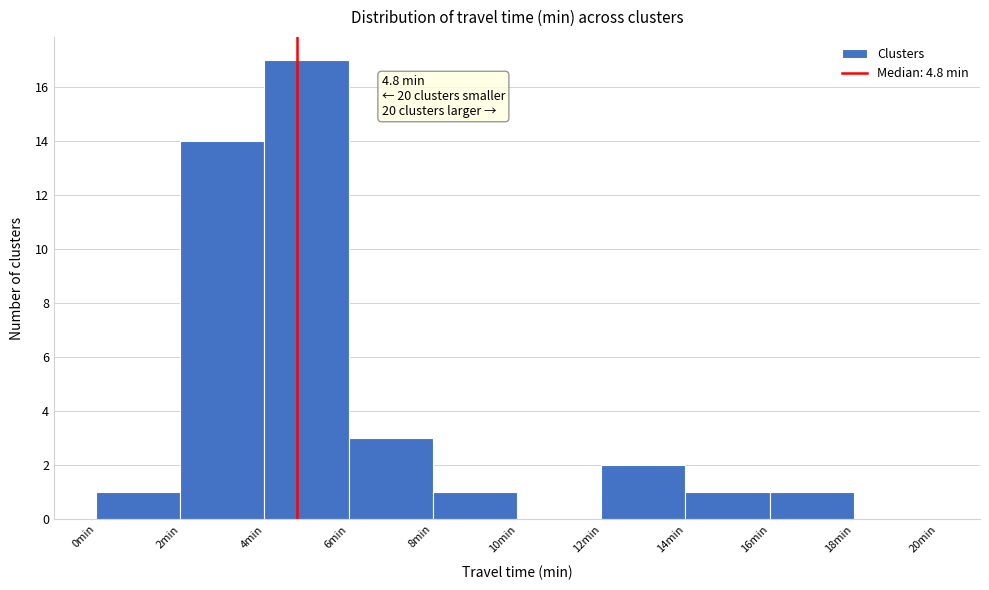

Which range on the x-axis has the tallest bar?

4 to 6